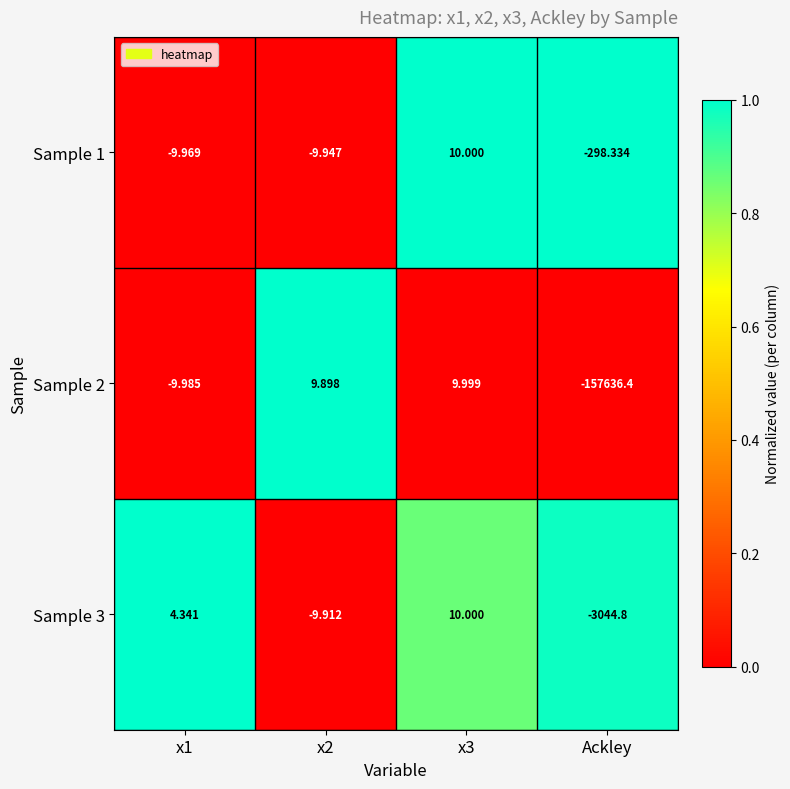

Is the value of Sample 1 at x2 greater than the value of Sample 2 at Ackley?

Yes